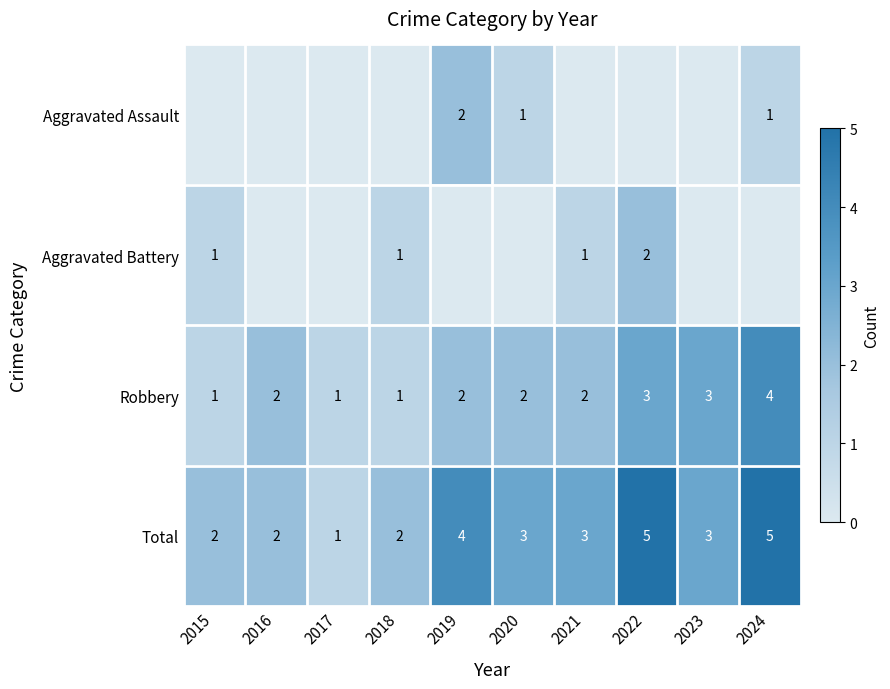

Rank the categories by Aggravated Battery value from lowest to highest.

2016, 2017, 2019, 2020, 2023, 2024, 2015, 2018, 2021, 2022